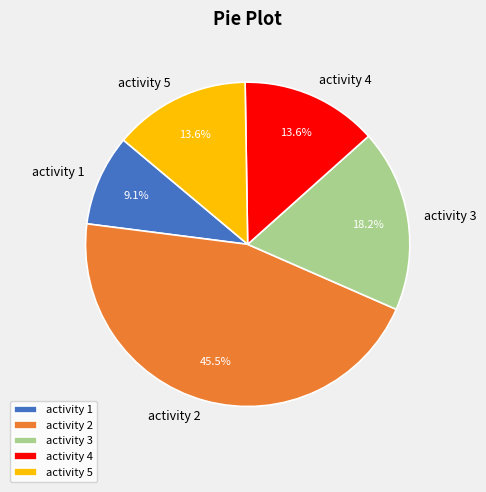

Combined, what portion of the pie is activity 3 and activity 4?

31.8%